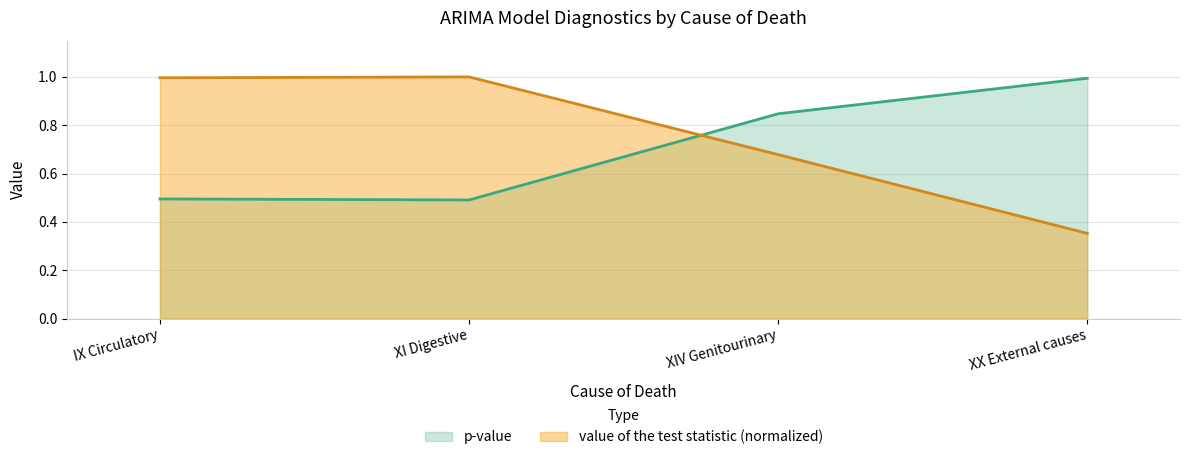

Reading right to left, extract all data points from this chart.

p-value: 1.0	0.8	0.5	0.5
value of the test statistic: 0.4	0.7	1.0	1.0